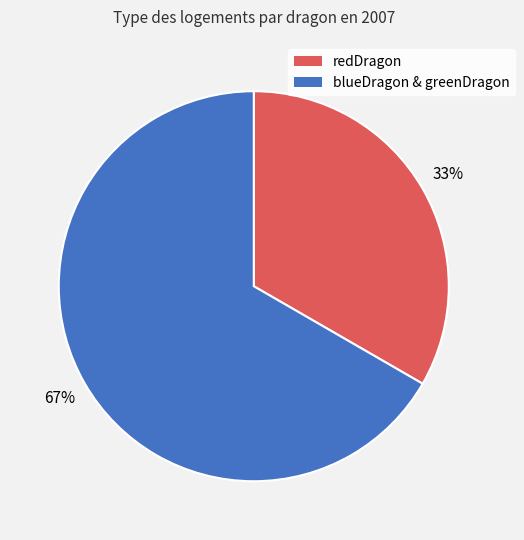

Does any single category account for the majority?

Yes